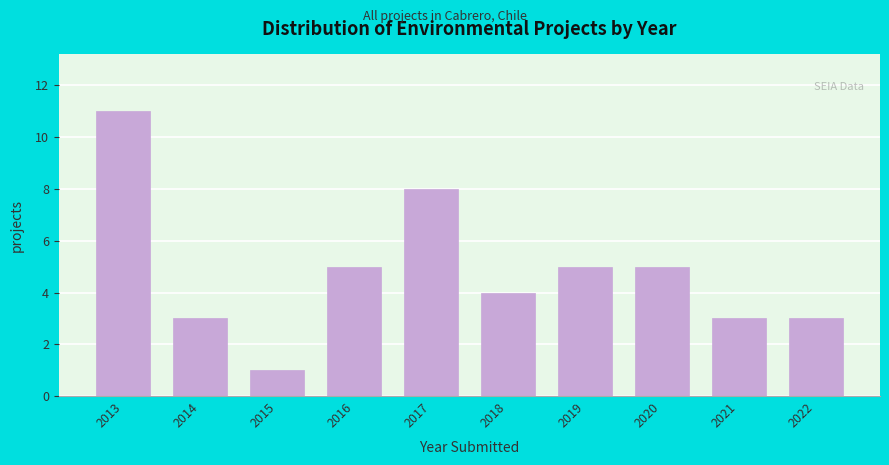

Reading left to right, list all the values displayed in this chart.

2013=11	2014=3	2015=1	2016=5	2017=8	2018=4	2019=5	2020=5	2021=3	2022=3